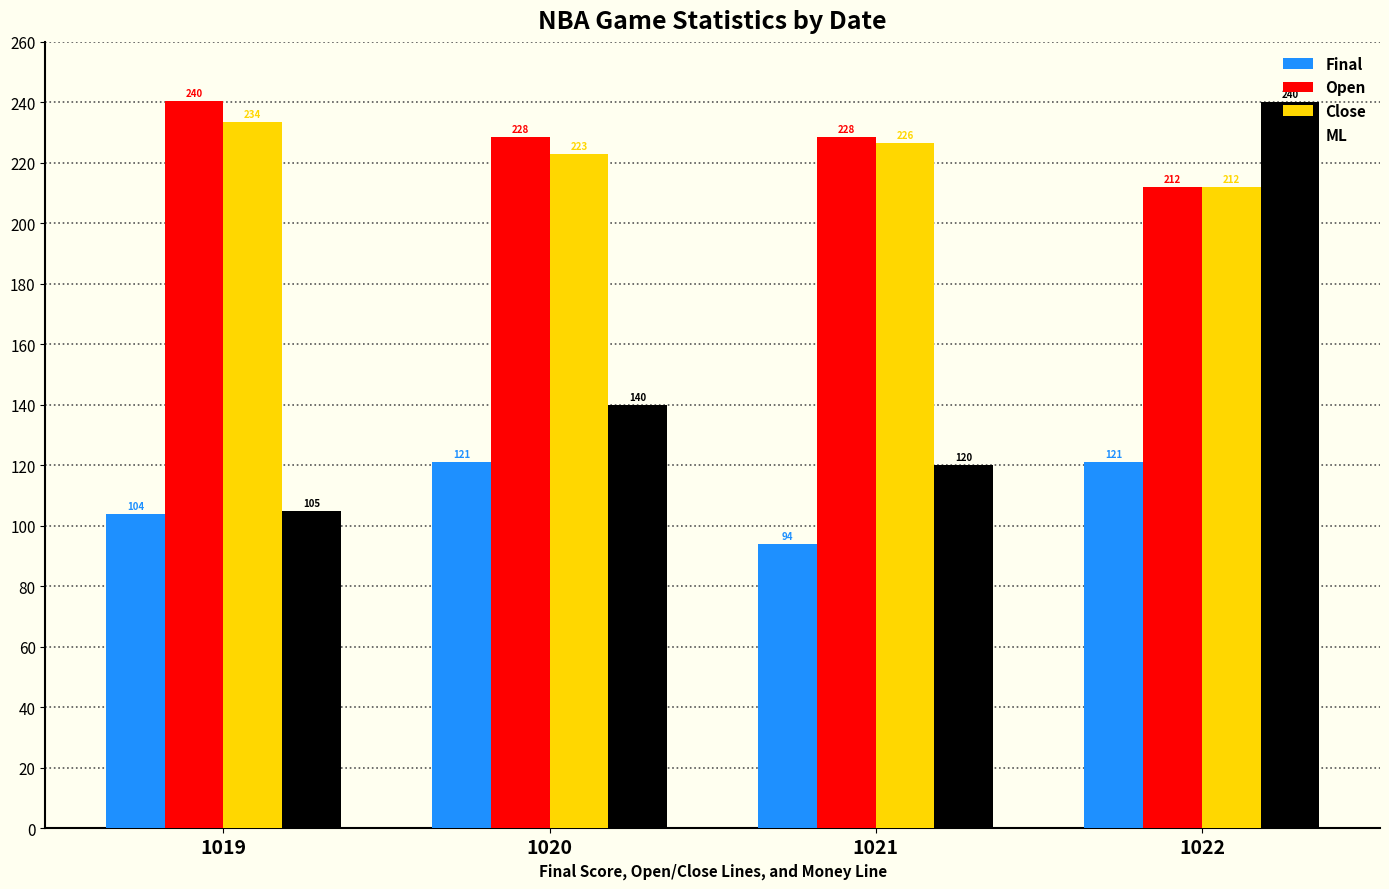

What is the total value across all series at 1022?

785.0